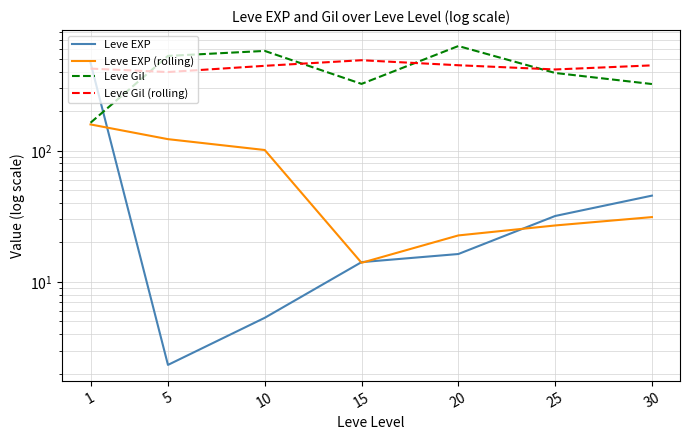

How many series are shown in this chart?

4